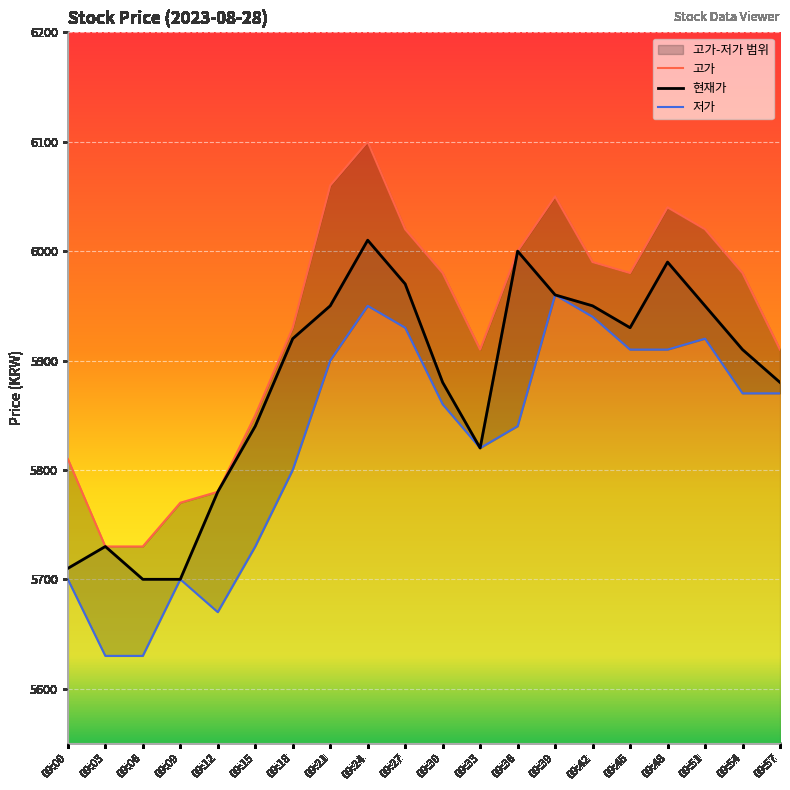

At 09:15, list the series in order from smallest to largest.

저가, 현재가, 고가